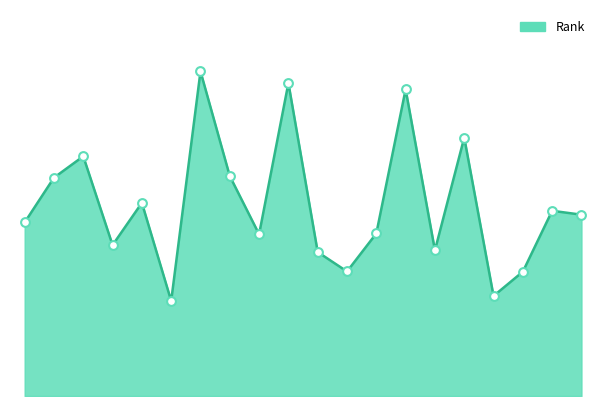

Is this an area chart (filled region under the line)?

Yes